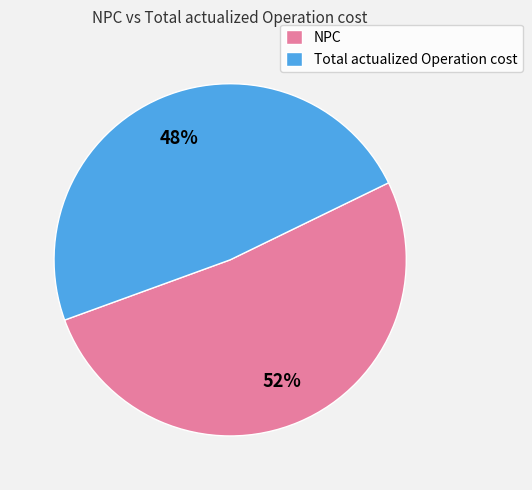

Which has a higher value, NPC or Total actualized Operation cost?

NPC